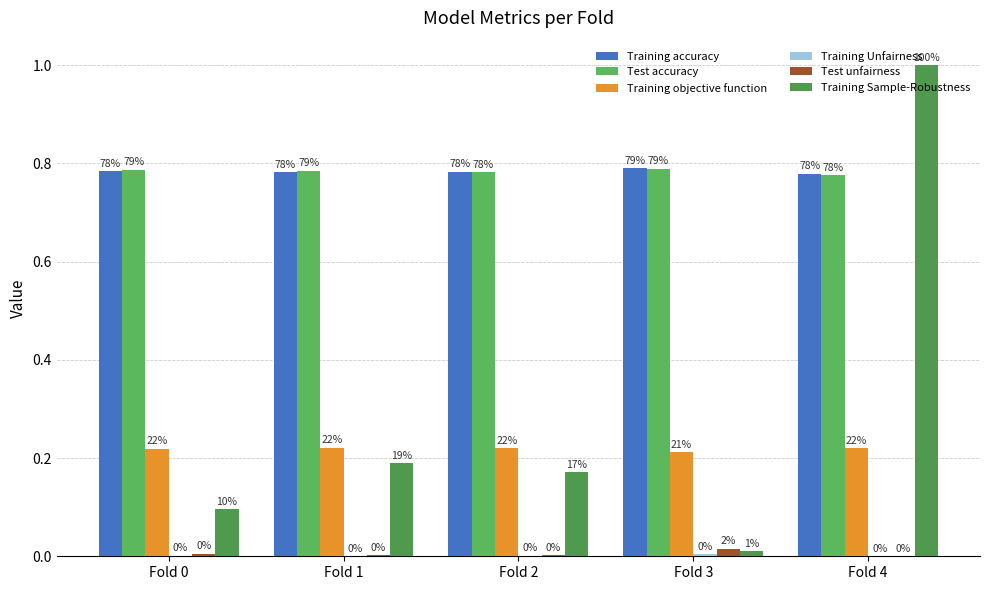

What is the greatest value displayed?

1.0